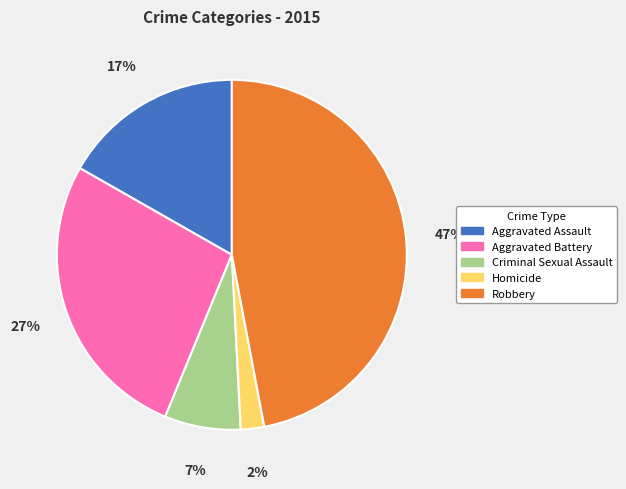

How many segments does this pie chart have?

5